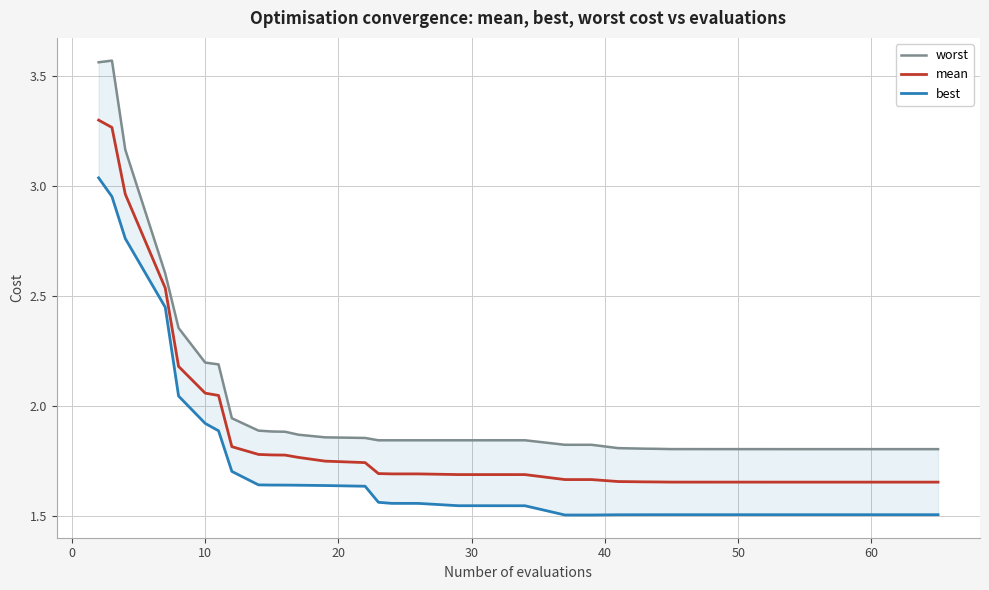

What is the label of the 11th point from the right?

50